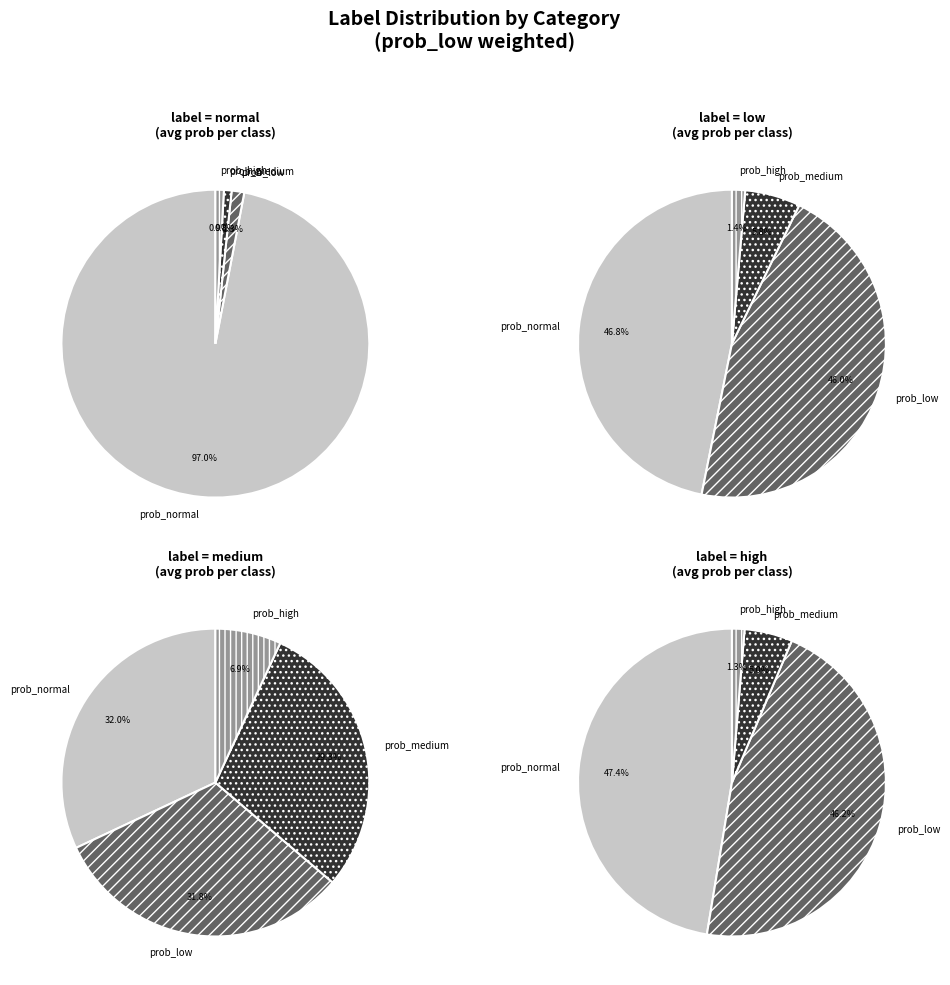

How many segments does this pie chart have?

4